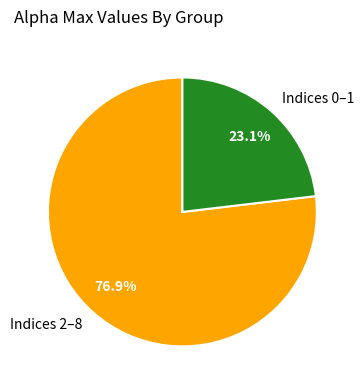

What is the largest slice in the pie chart?

Indices 2–8